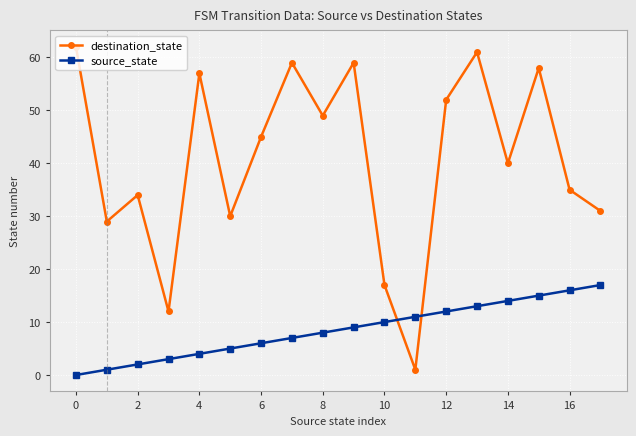

True or false: destination_state has more than 1 points higher than both neighbors.

True